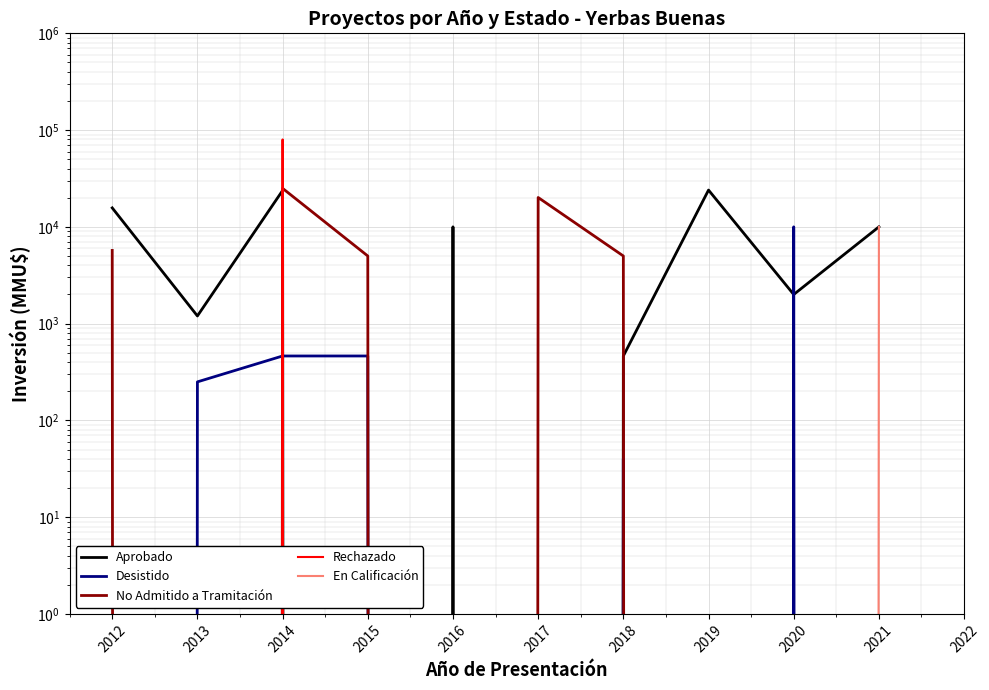

What is the value of the En Calificación point at the 10th from the left?

10000